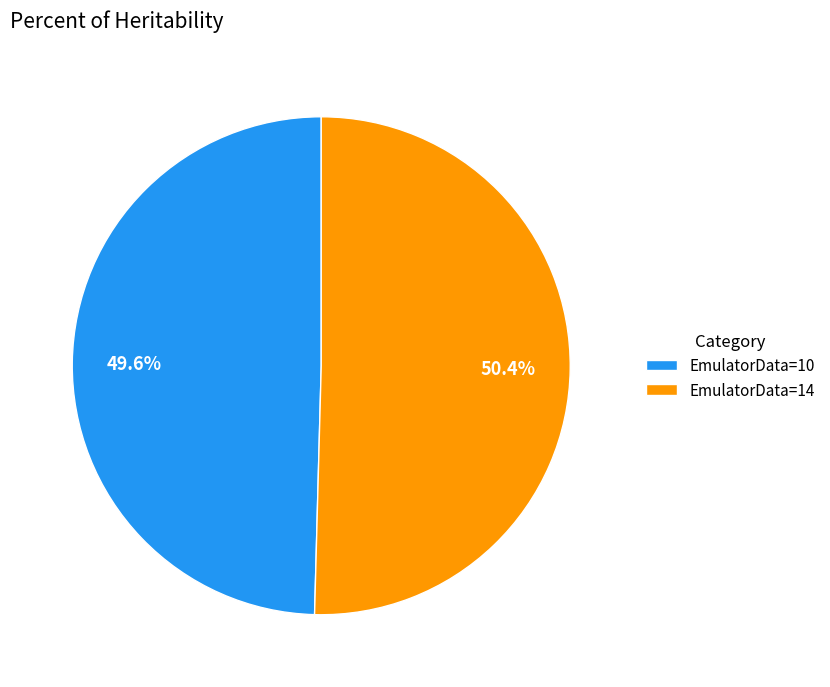

Rank the categories by value from lowest to highest.

EmulatorData=10, EmulatorData=14